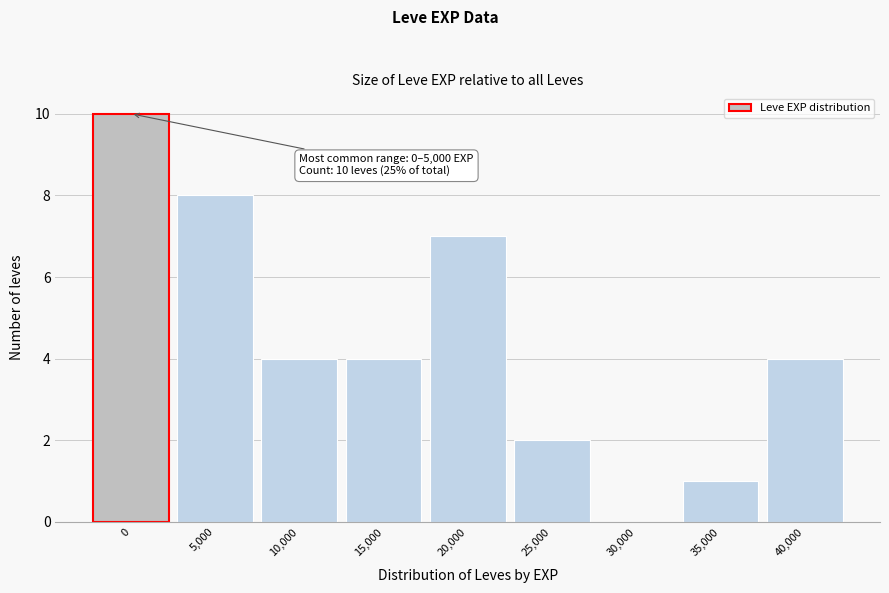

Reading left to right, list all the values displayed in this chart.

0=10	5,000=8	10,000=4	15,000=4	20,000=7	25,000=2	30,000=0	35,000=1	40,000=4